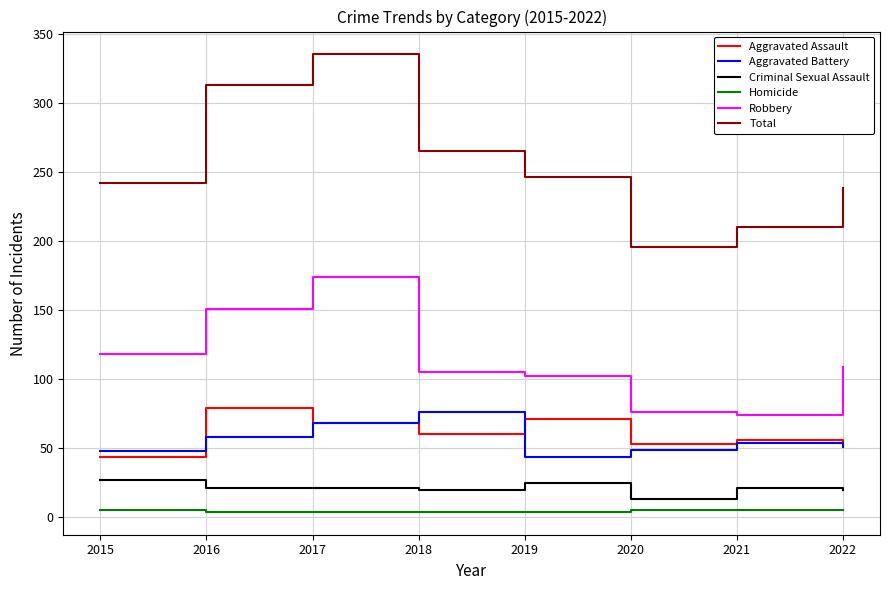

At how many categories does at least one series exceed 323?

1